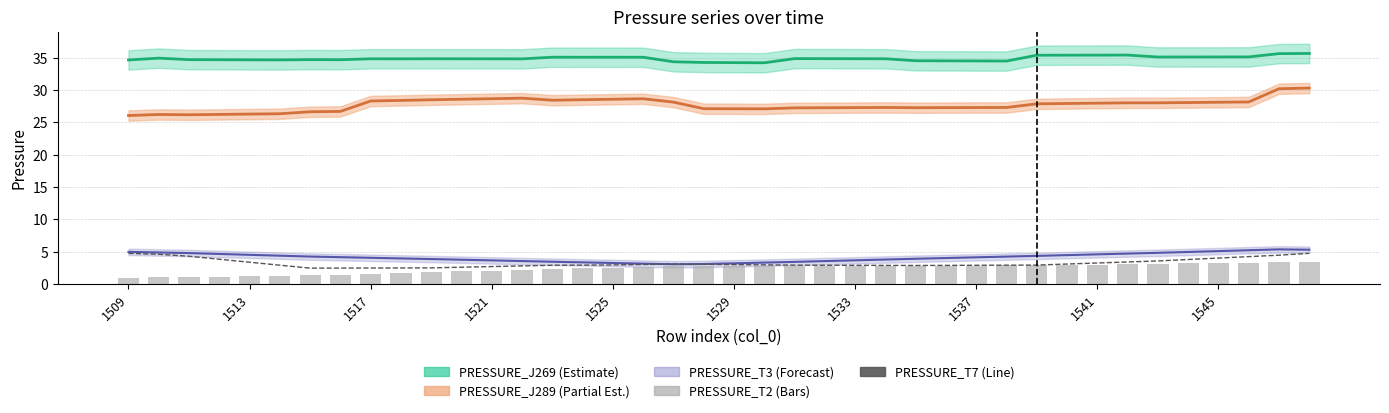

Count the number of categories in the chart.

40